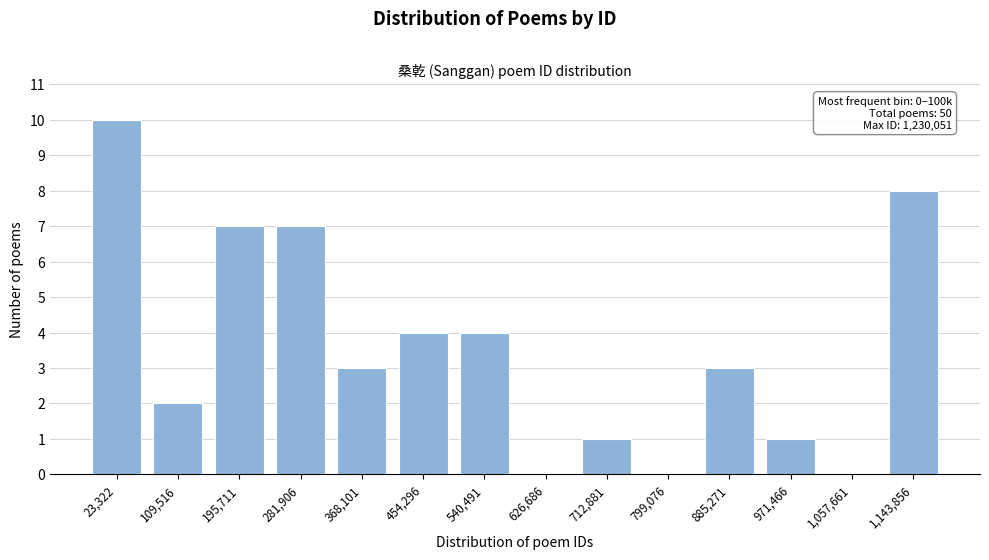

Reading left to right, extract all data points from this chart.

23,322=10	109,516=2	195,711=7	281,906=7	368,101=3	454,296=4	540,491=4	626,686=0	712,881=1	799,076=0	885,271=3	971,466=1	1,057,661=0	1,143,856=8